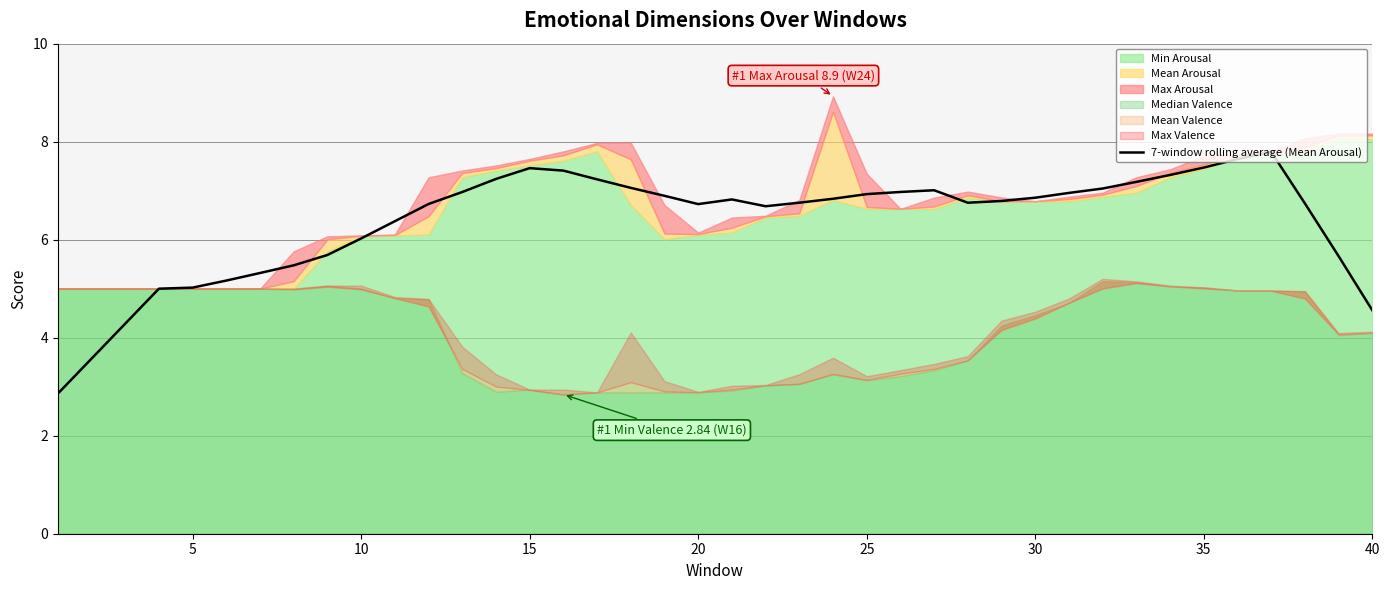

What is the highest value of the 7-window rolling average (Mean Arousal) series?

7.8